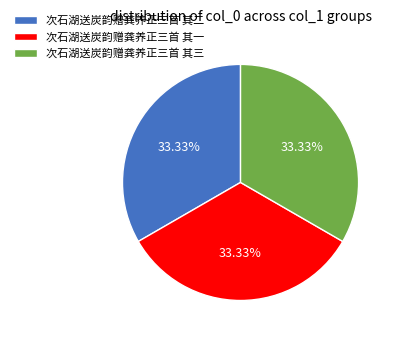

Does any single category account for the majority?

No